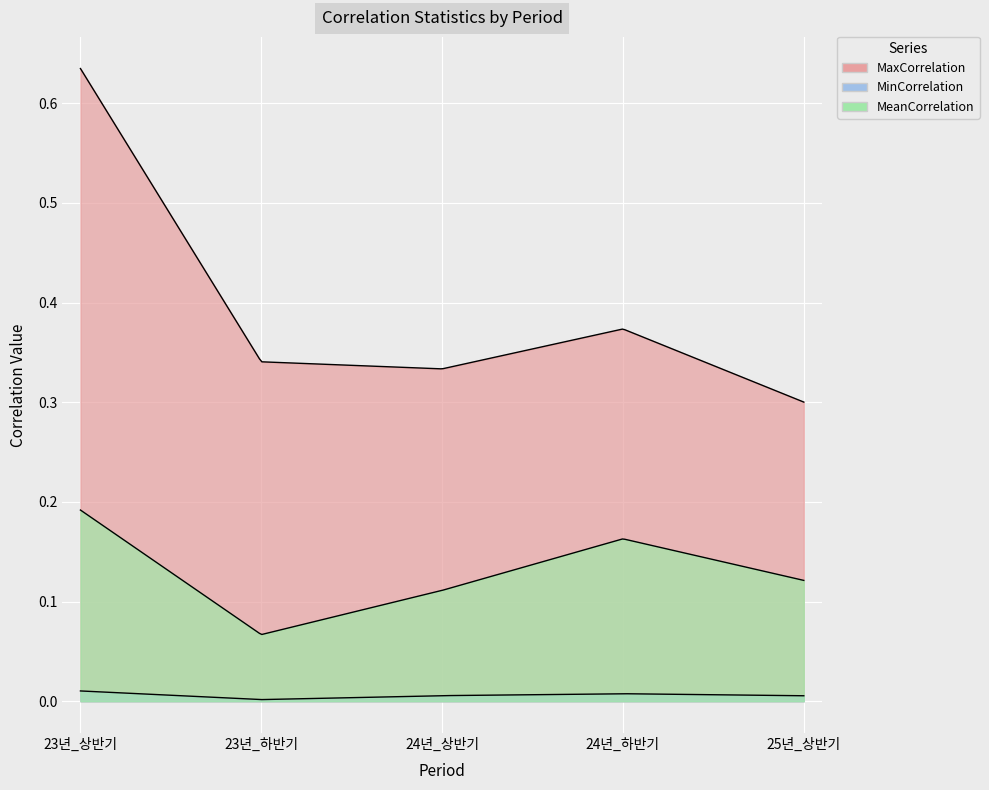

The value of MinCorrelation at 24년_상반기 is 0.0. True or false?

True